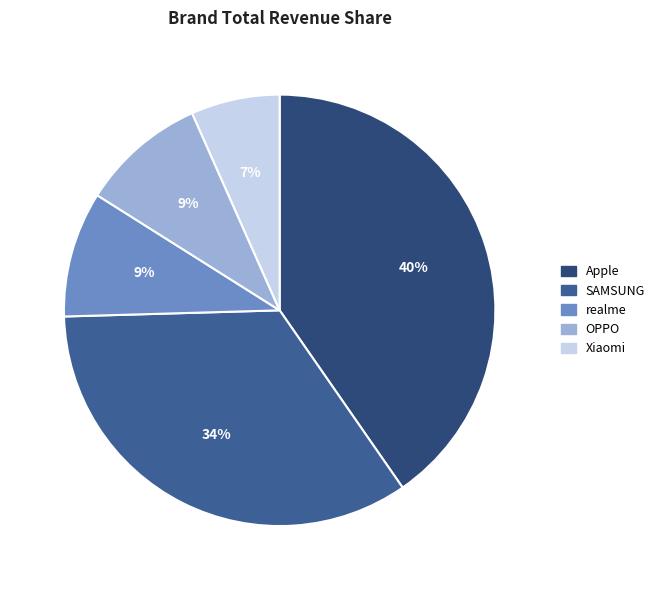

Which category has the smallest portion of the pie?

Xiaomi